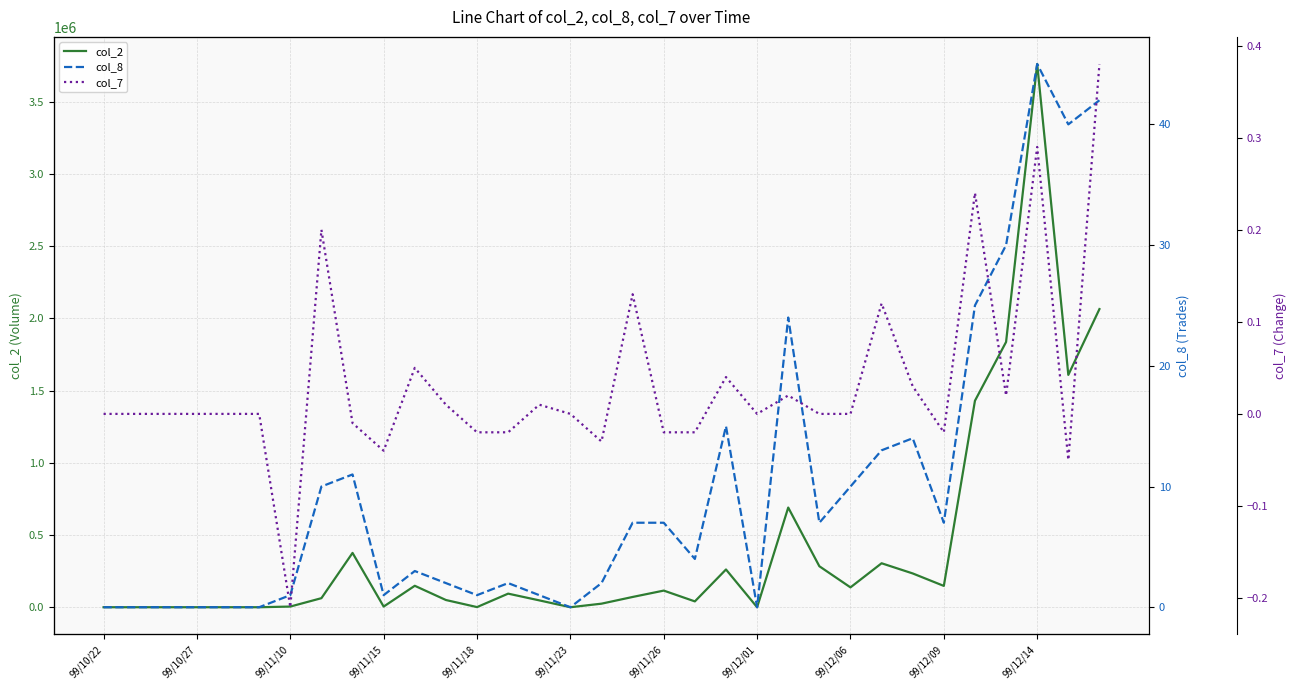

True or false: col_7 has more than 2 points higher than both neighbors.

True